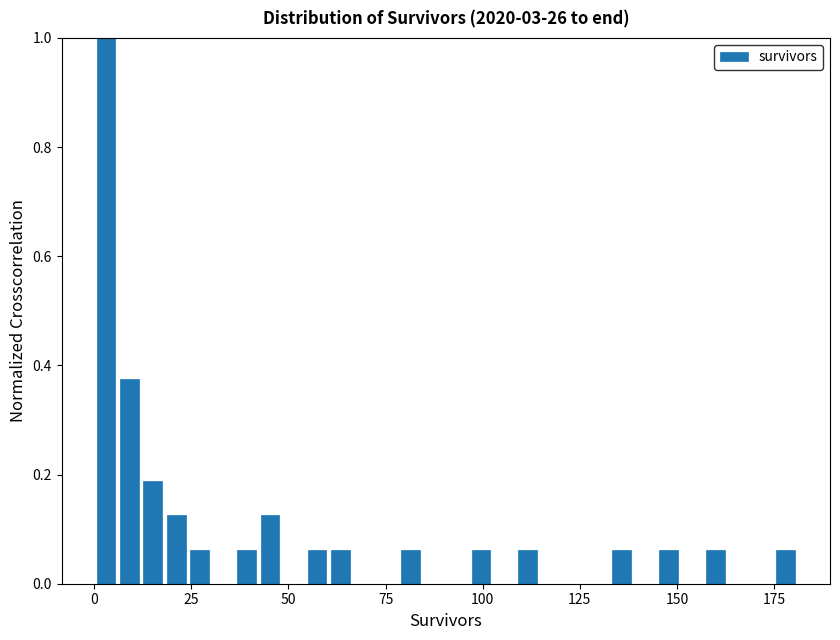

Around what value on the x-axis is the tallest bar? Give the approximate position of its centre, as read against the axis.

5